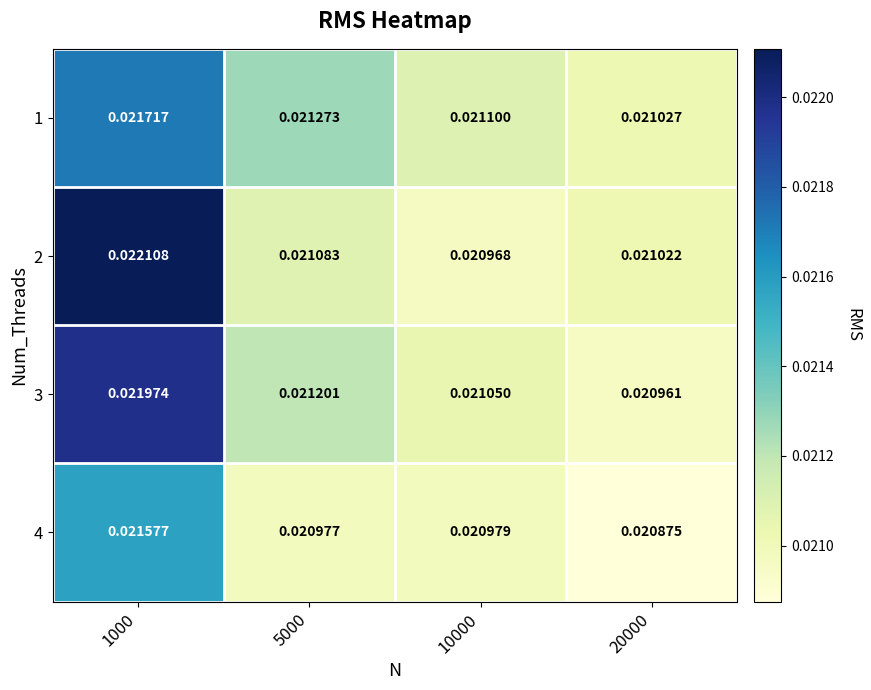

Is the value of 3 at 5000 greater than the value of 2 at 5000?

Yes